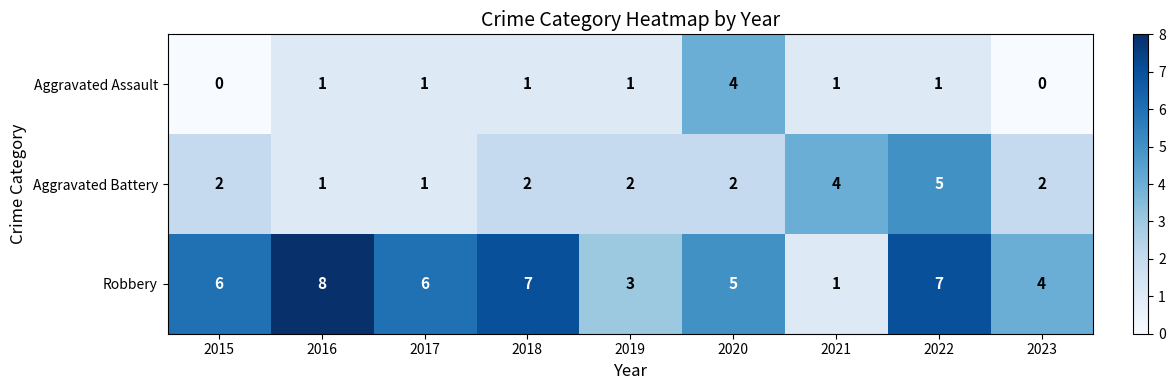

How many Aggravated Battery values are between 2 and 3?

5